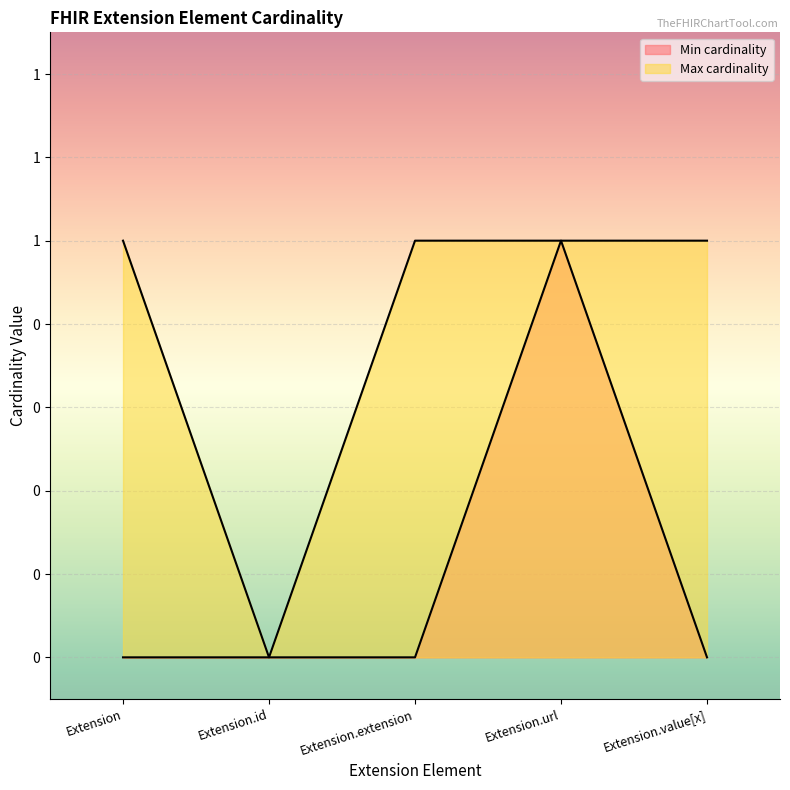

Rank the categories by Max cardinality value from lowest to highest.

Extension.id, Extension, Extension.extension, Extension.url, Extension.value[x]